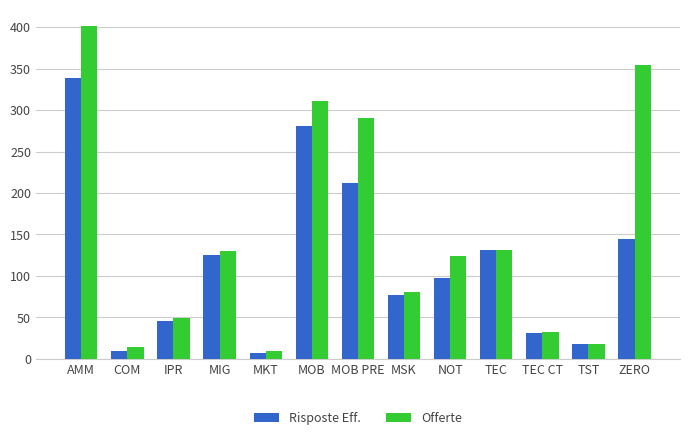

What is the maximum value shown in the chart?

401